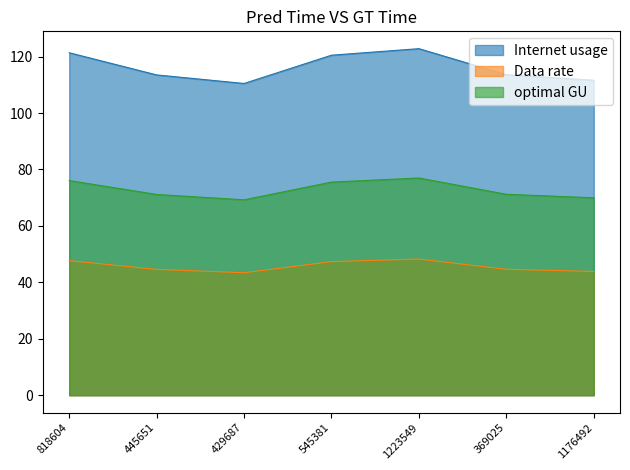

True or false: optimal GU and Internet usage intersect in this chart.

False